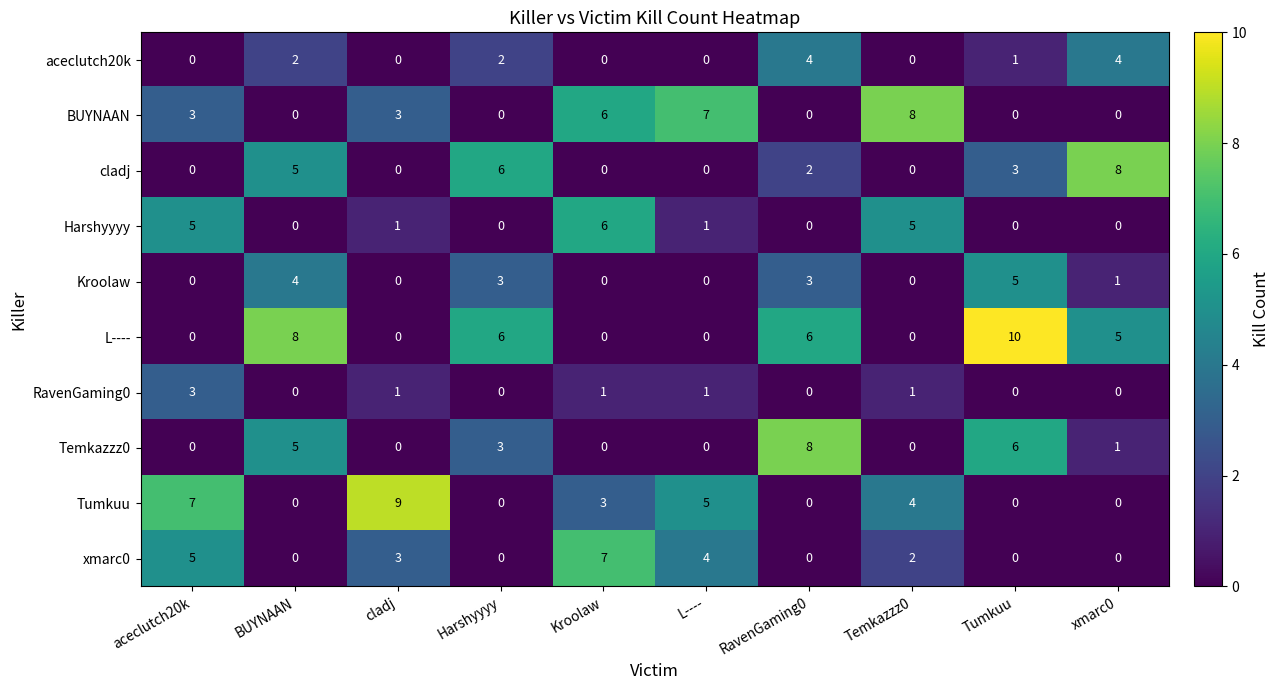

What is the difference between the maximum and minimum values in the aceclutch20k series?

4